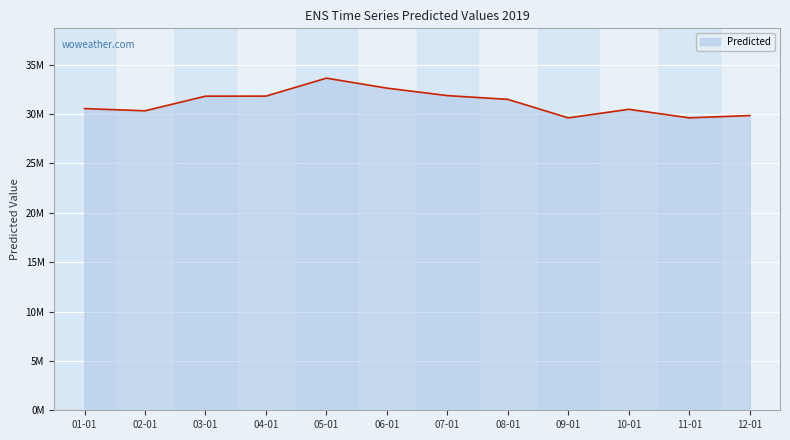

Reading right to left, list all the values displayed in this chart.

12-01=29842262.8	11-01=29609272.5	10-01=30475023.5	09-01=29606686.1	08-01=31482456.8	07-01=31860612.9	06-01=32619345.7	05-01=33629344.9	04-01=31810795.3	03-01=31804050.1	02-01=30322599.4	01-01=30547307.6